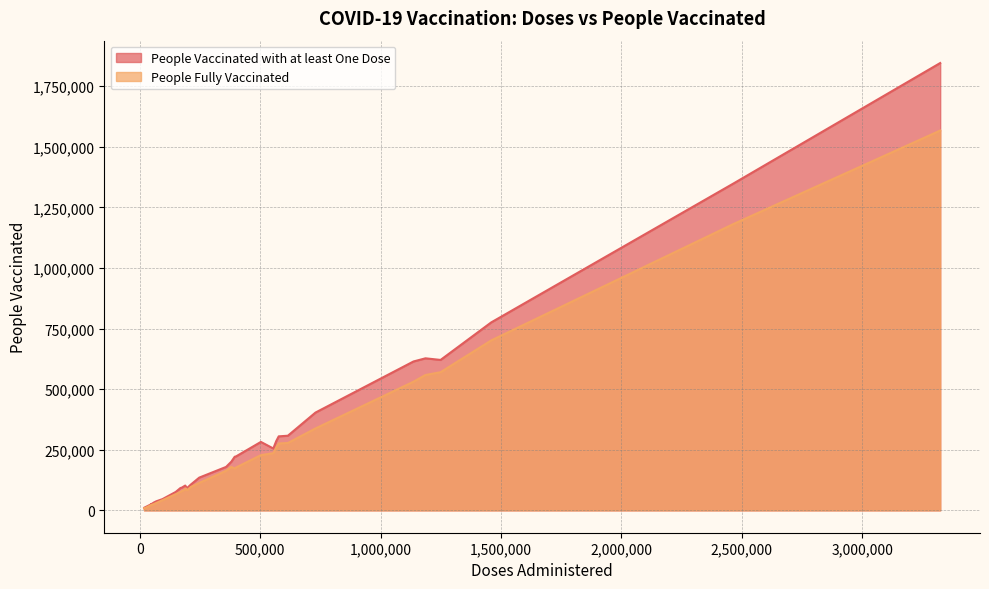

Rank the series at 18 from lowest to highest value.

People Fully Vaccinated, People Vaccinated with at least One Dose